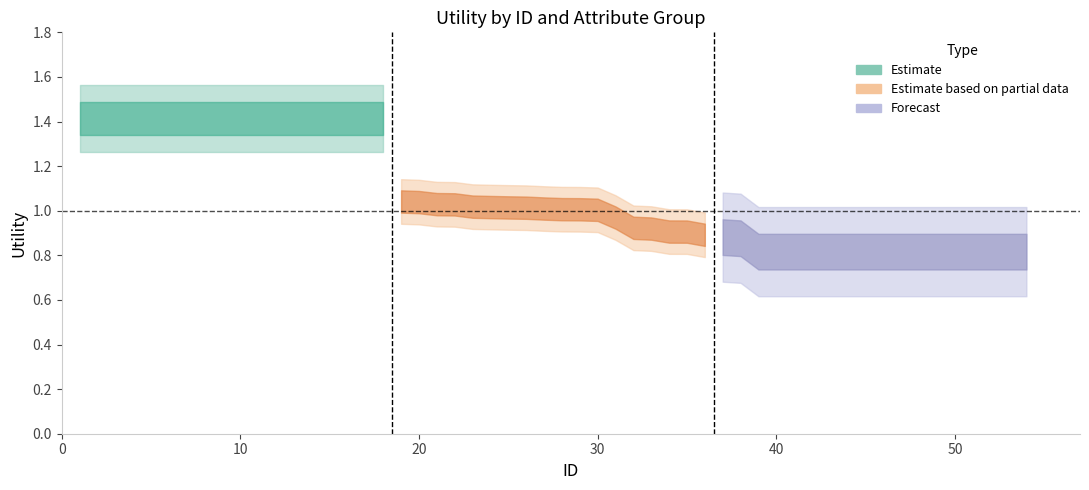

True or false: Estimate based on partial data and Estimate cross at least once.

False